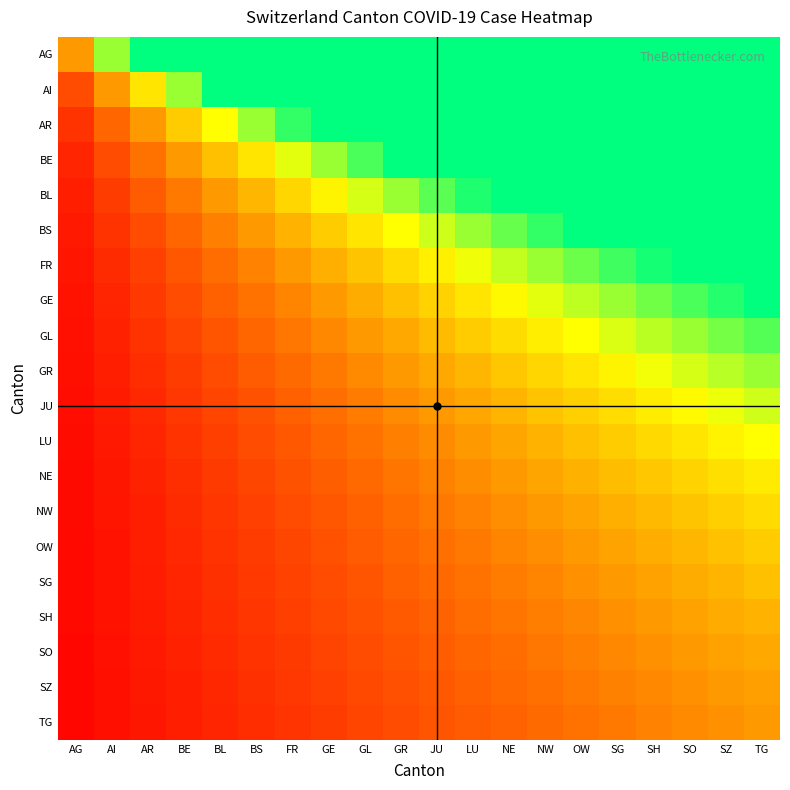

What is the smallest value displayed?

0.1